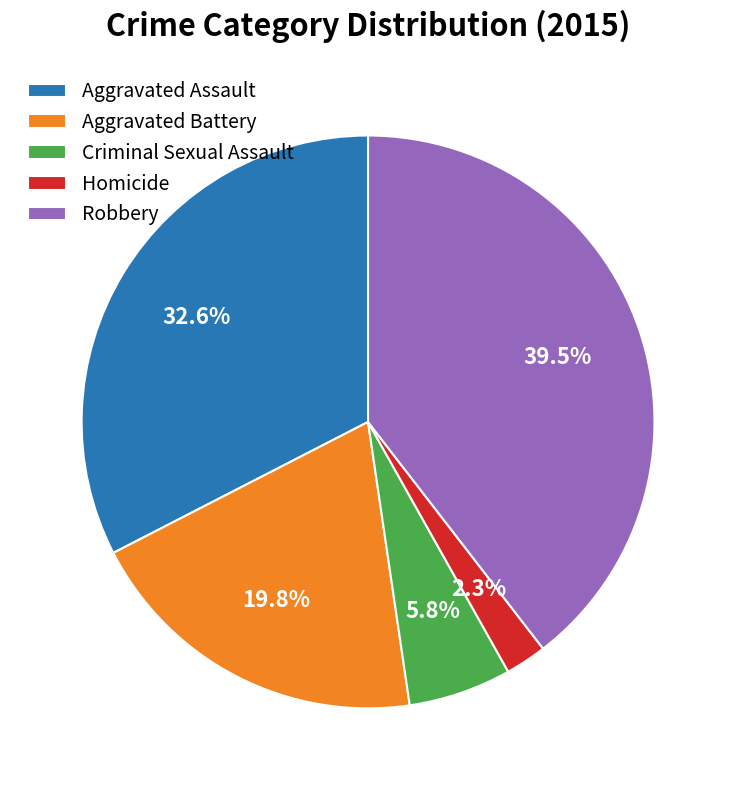

Which category has the biggest portion of the pie?

Robbery